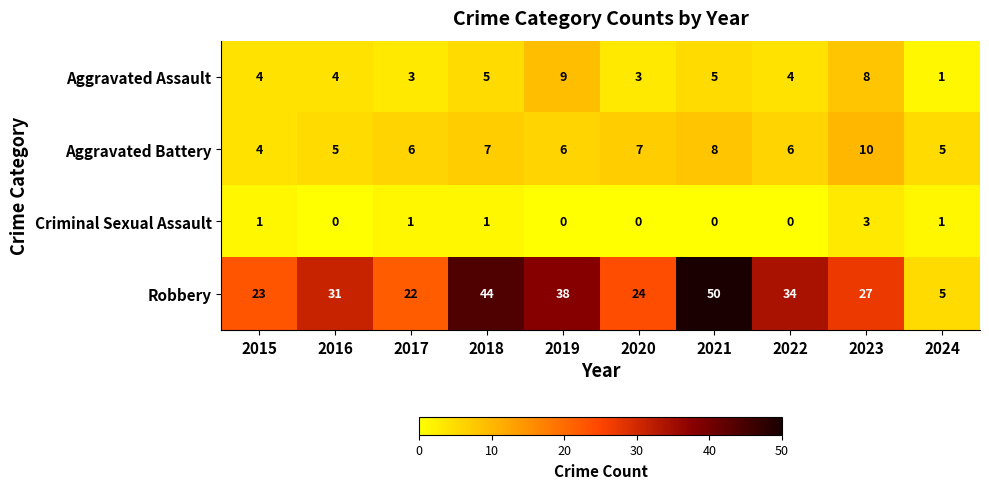

How many distinct data groups are displayed?

4